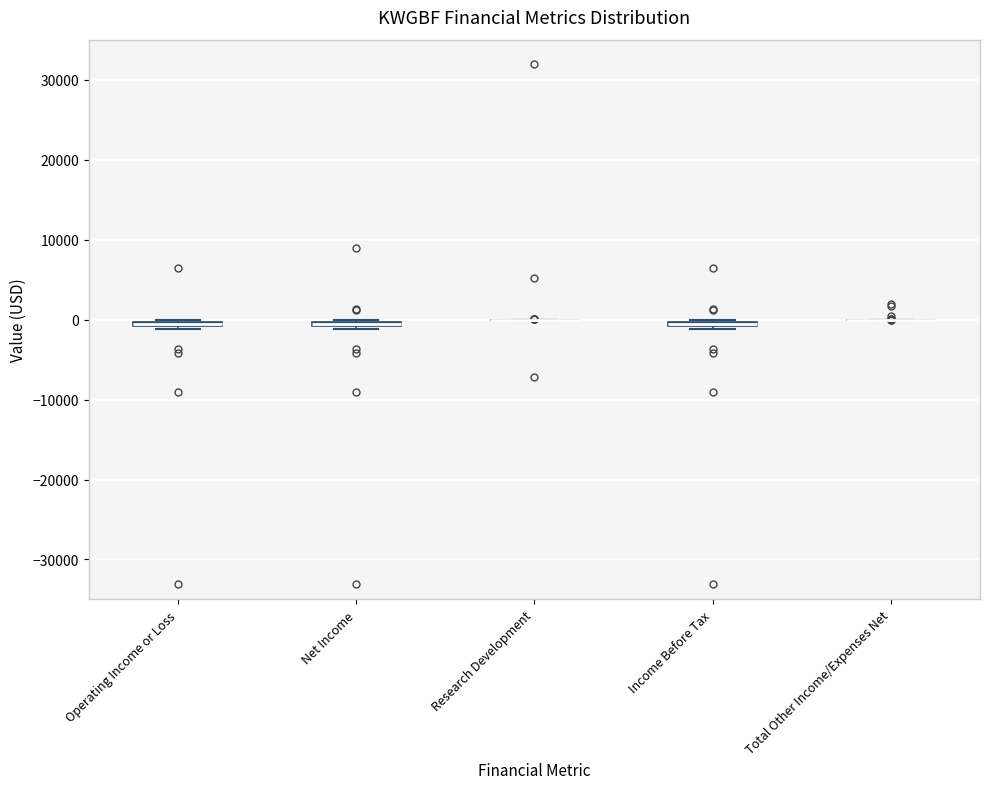

Where is the upper edge of the box for Operating Income or Loss on the y-axis? The values are not printed on the chart, so give them approximately, as read against the axis.

0